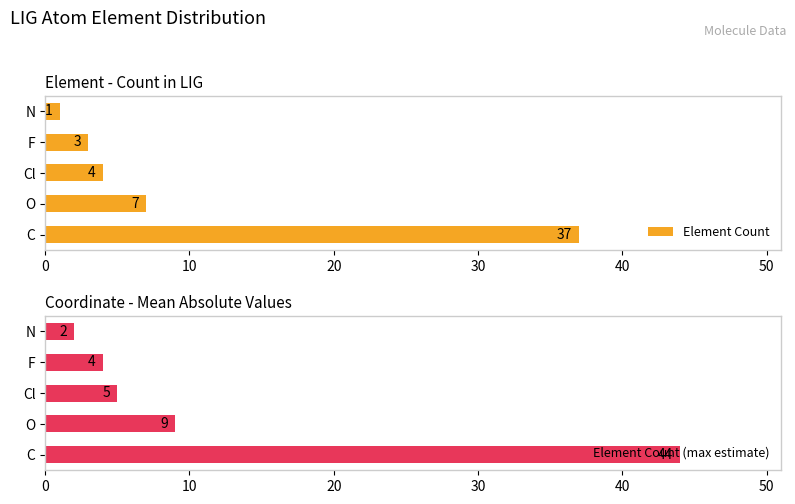

The value of Element Count (max estimate) at C is 44. True or false?

True